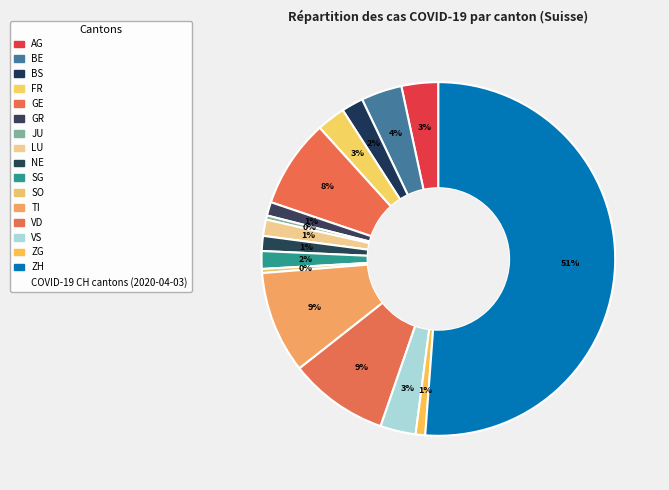

Which slice is the smallest?

JU